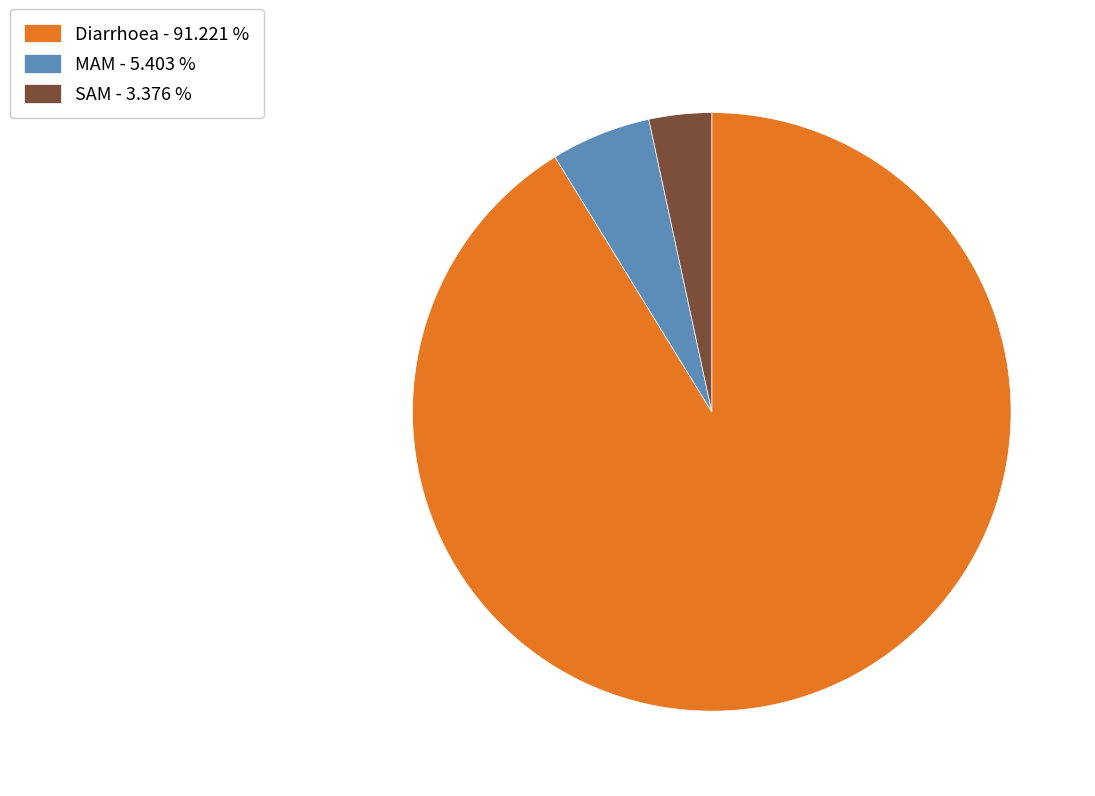

Do SAM - 3.376 % and Diarrhoea - 91.221 % together represent more than half of the pie?

Yes